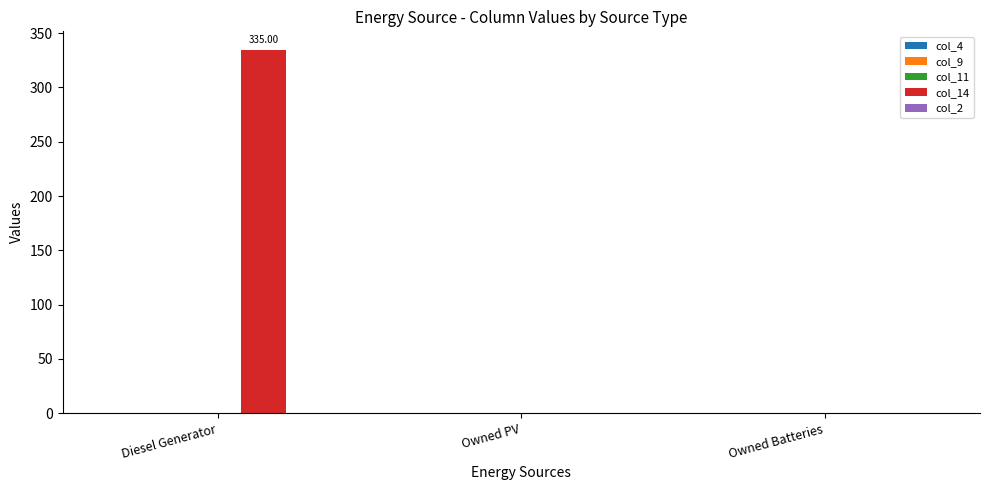

At which category does the chart reach its peak across all series?

Diesel Generator